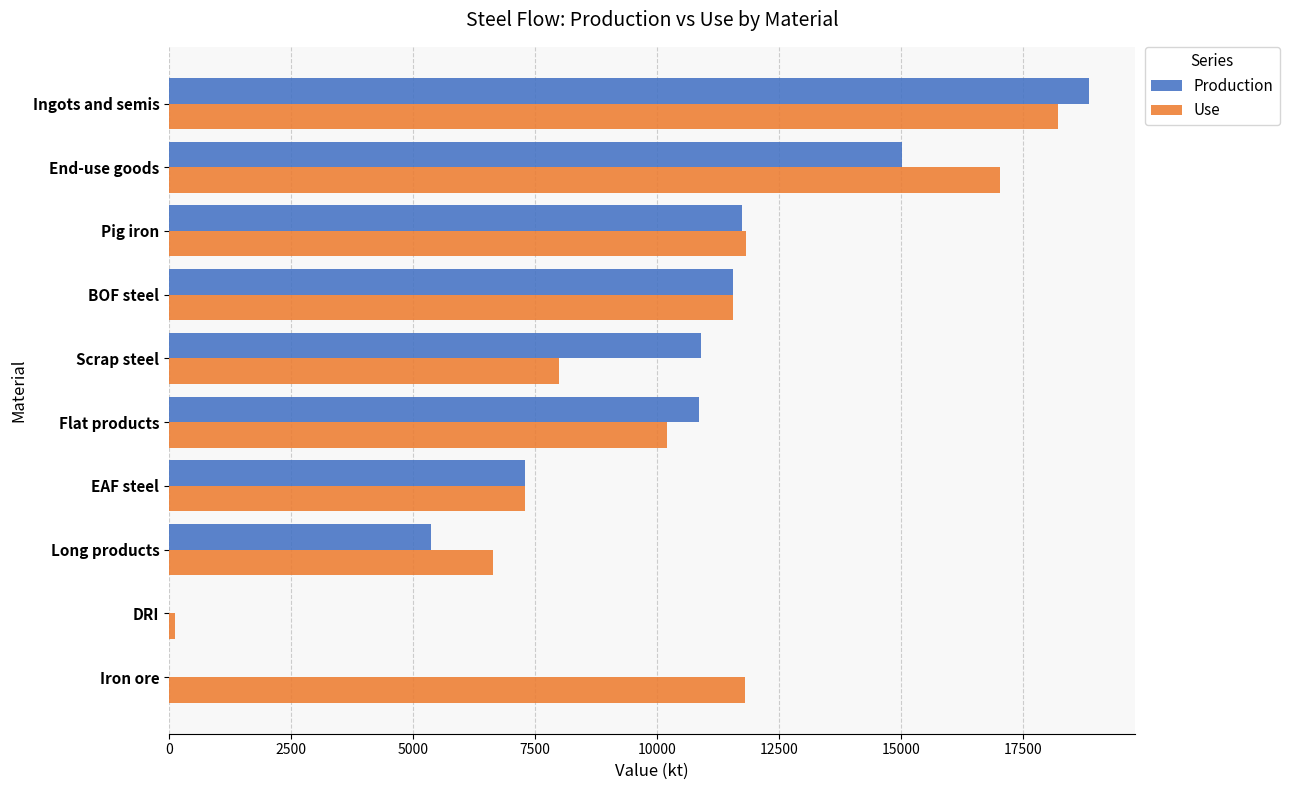

What is the maximum value for Production?

18865.0